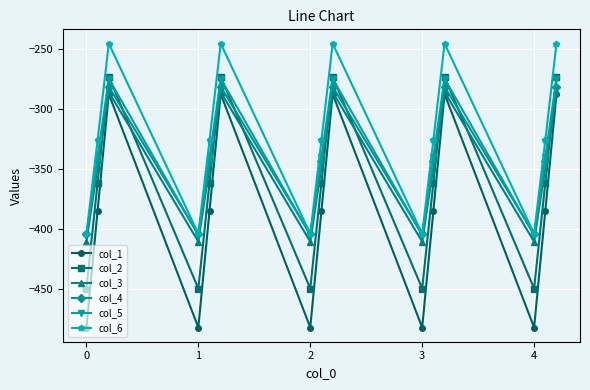

In col_4, how many points are higher than both neighbors (excluding endpoints)?

4